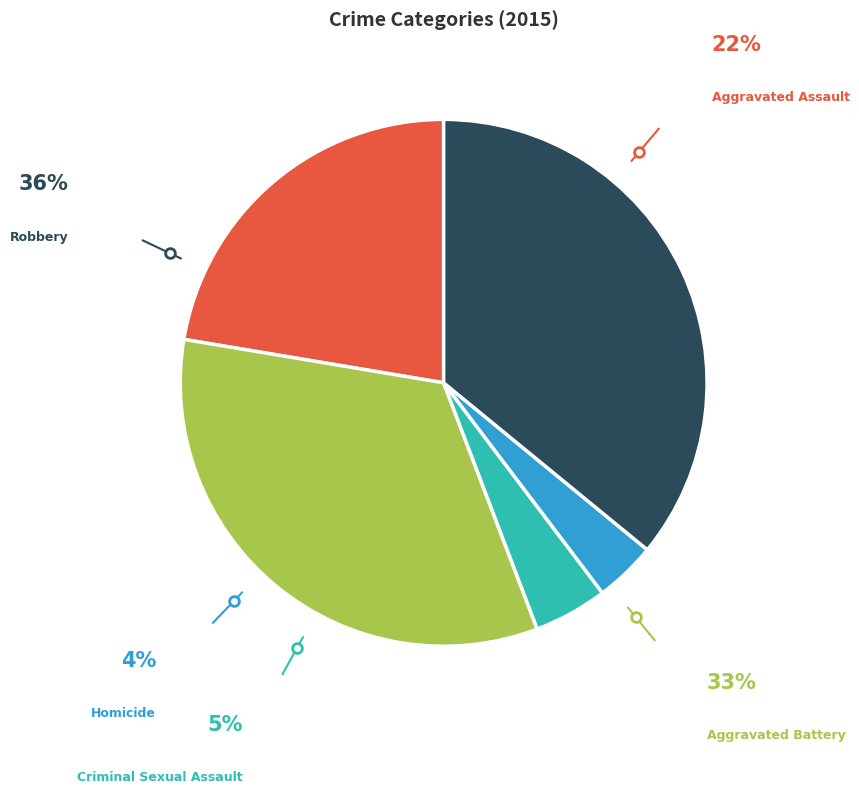

Rank the categories by value from lowest to highest.

Homicide, Criminal Sexual Assault, Aggravated Assault, Aggravated Battery, Robbery